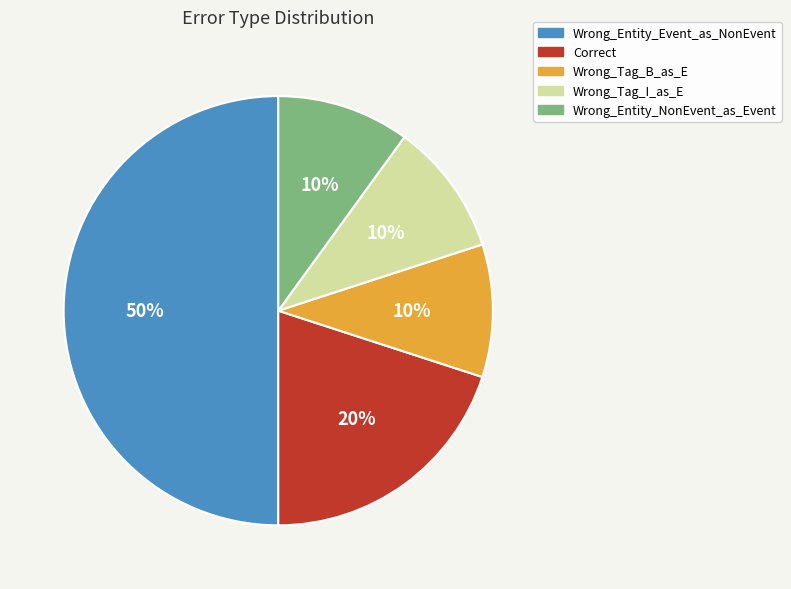

The Wrong_Entity_Event_as_NonEvent slice represents 50% of the pie. True or false?

True